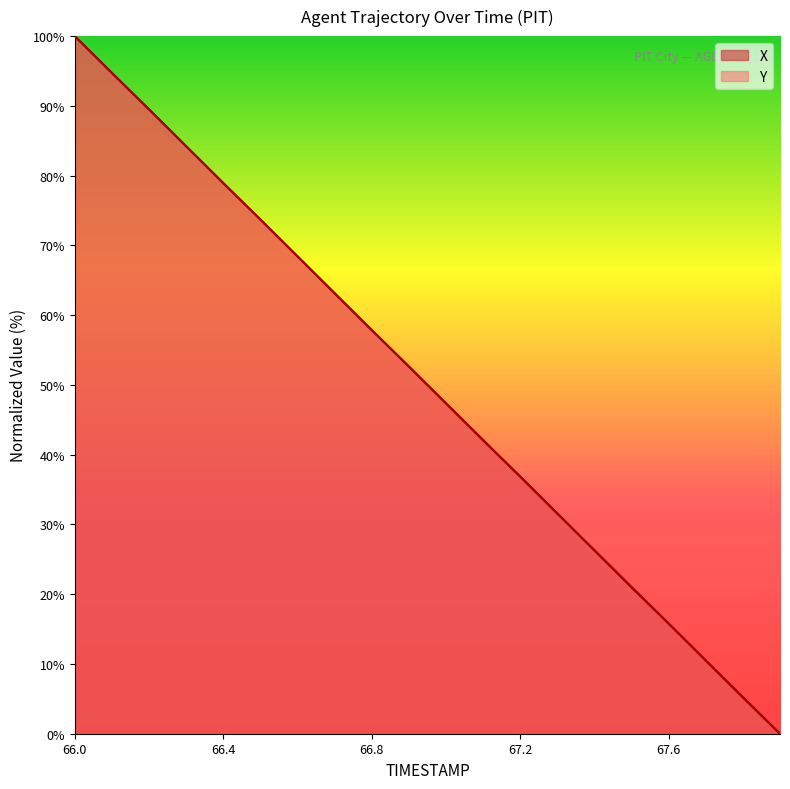

Is it true that X equals 23.2 at 66.4?

False